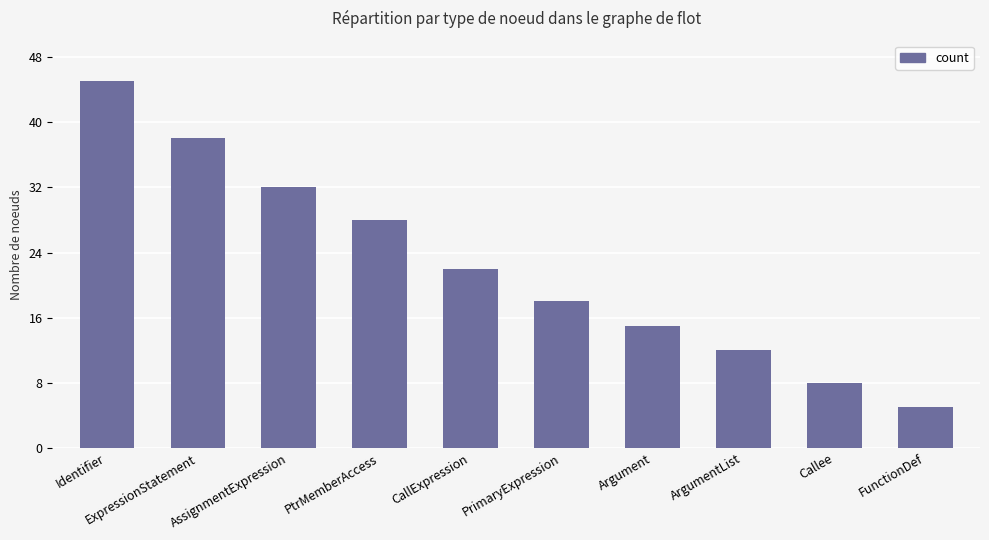

Rank the categories by value from highest to lowest.

Identifier, ExpressionStatement, AssignmentExpression, PtrMemberAccess, CallExpression, PrimaryExpression, Argument, ArgumentList, Callee, FunctionDef